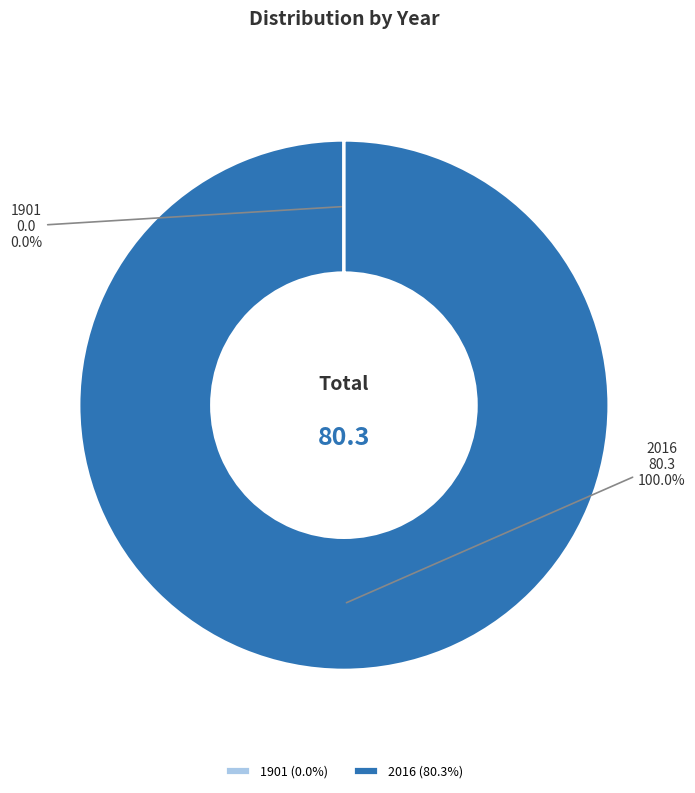

Is 2016 (80.3%) the majority of the pie?

Yes